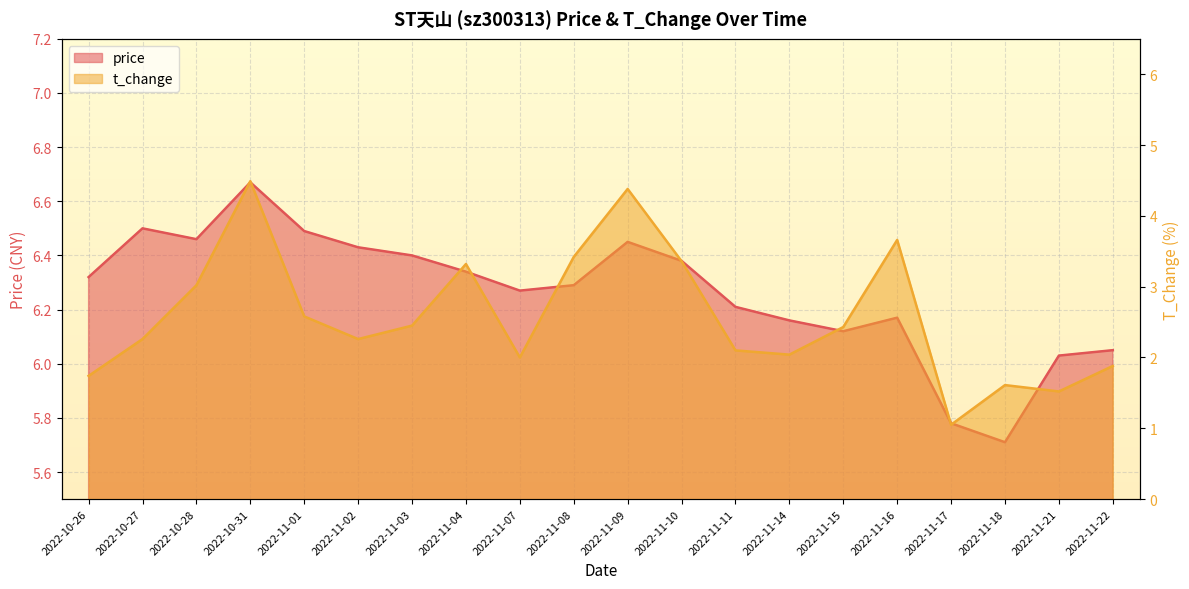

Does the chart display data point markers on the line(s)?

No